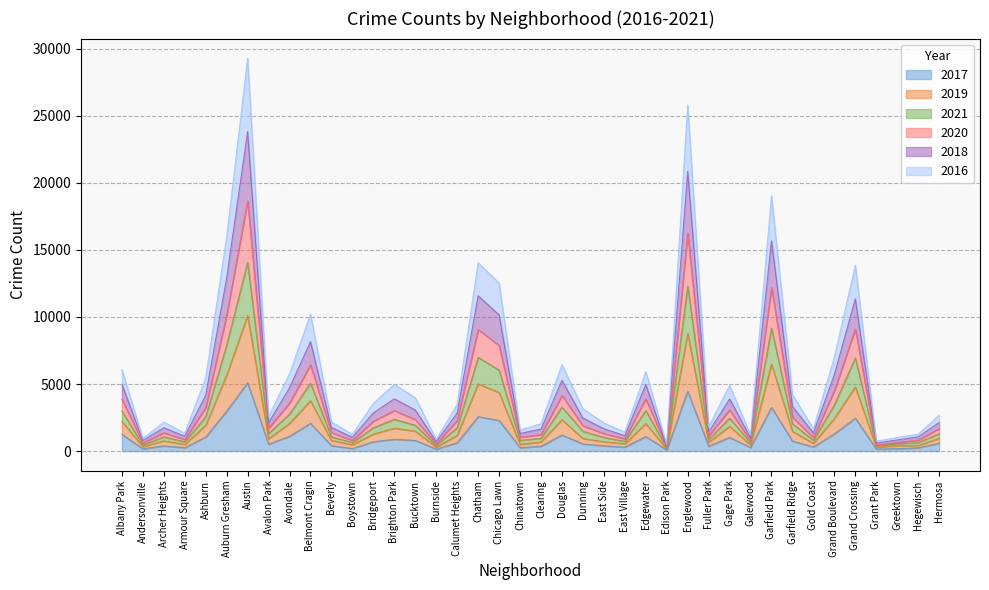

The 2016 series shows 1638 at Archer Heights. True or false?

False